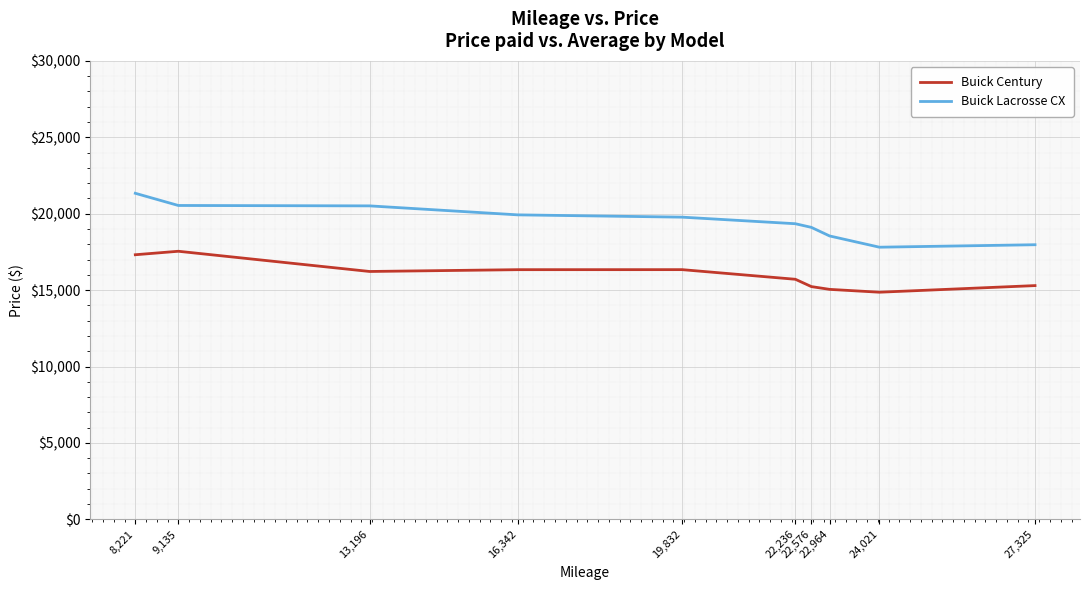

In Buick Lacrosse CX, how many points are lower than both neighbors (excluding endpoints)?

1